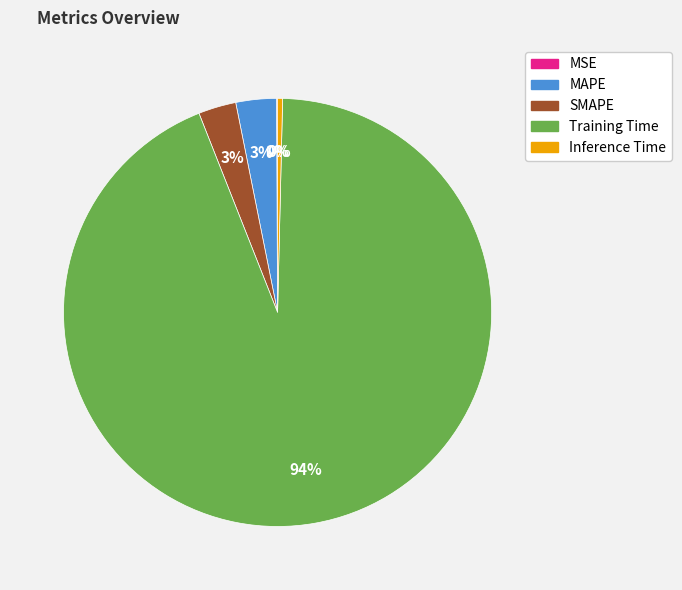

Which slice represents more than half of the pie?

Training Time